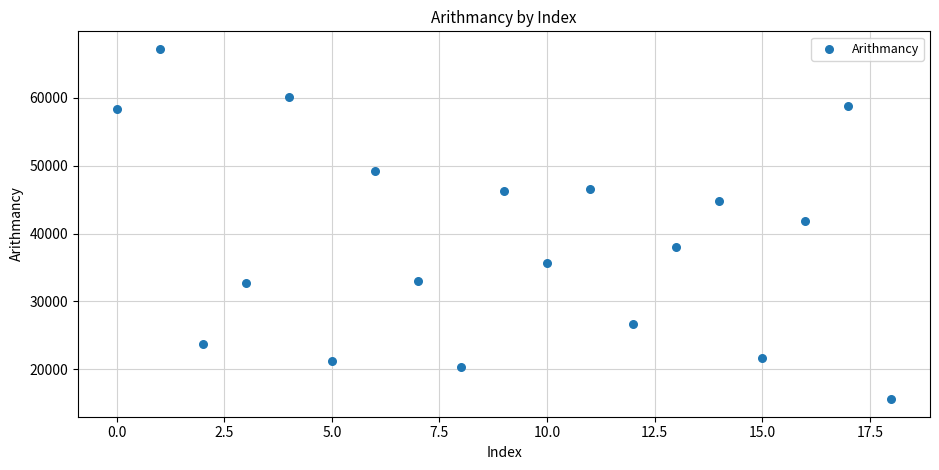

What is the range of Y values (max minus min)?

51661